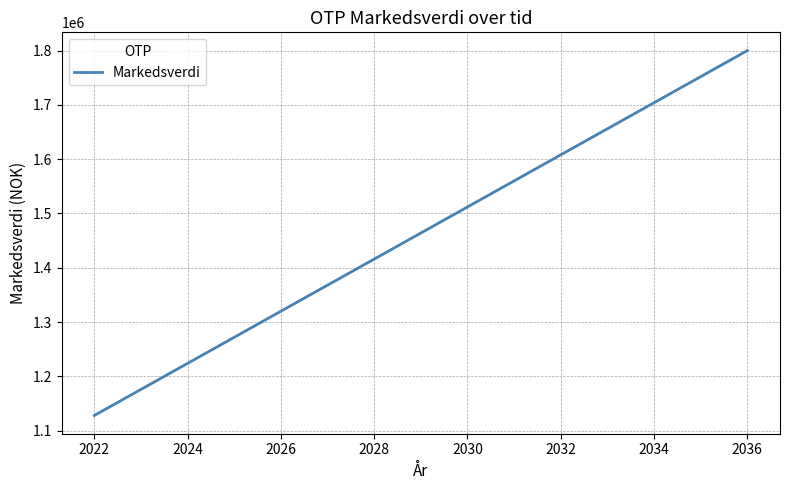

True or false: the data has more than 0 interior local peaks.

False